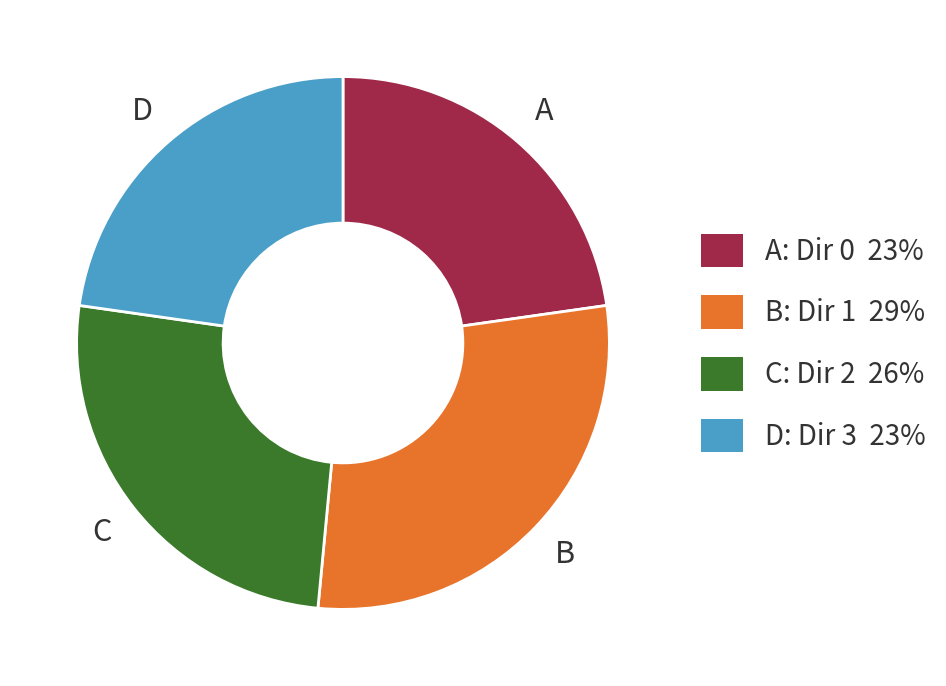

The A: Dir 0 23% slice represents 23% of the pie. True or false?

True